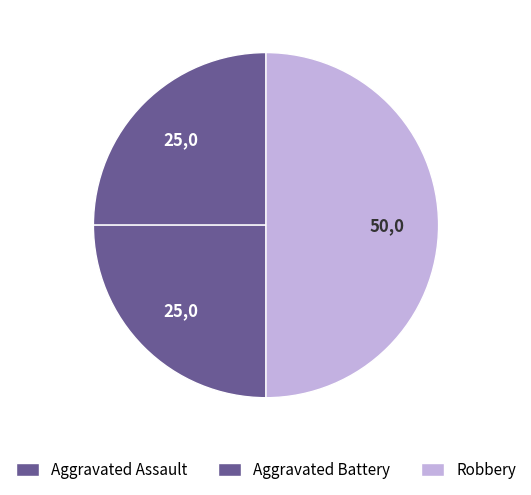

Which category has the smallest portion of the pie?

Aggravated Assault